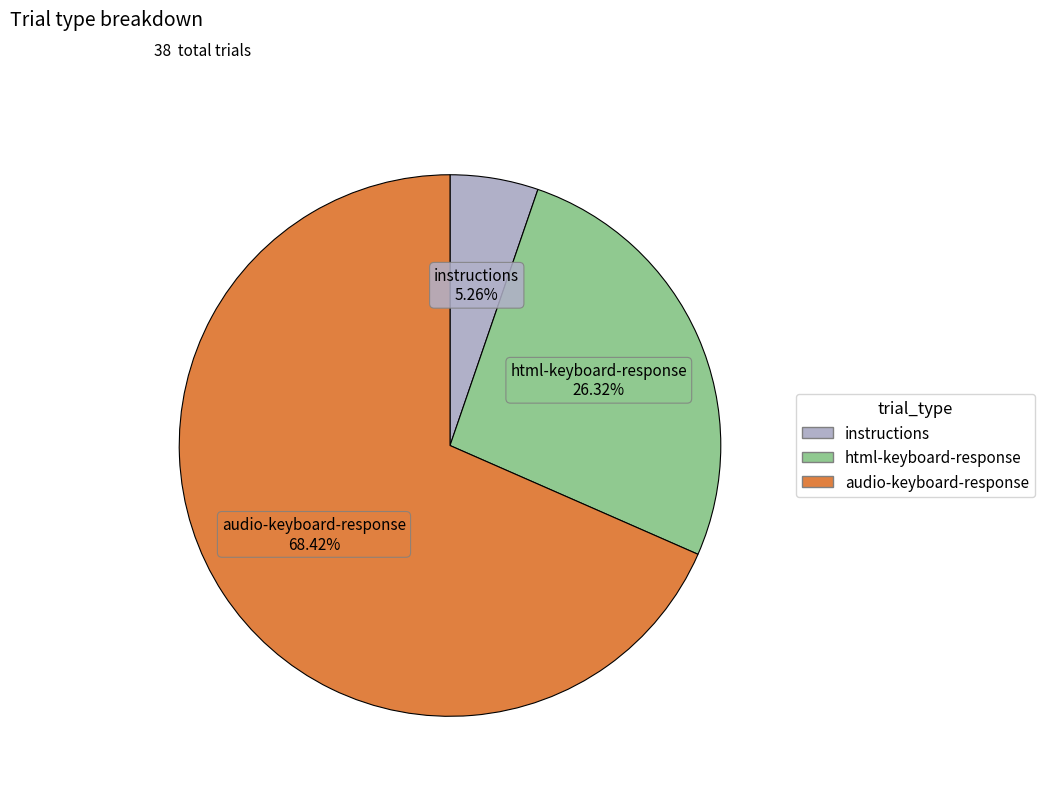

What is the total percentage of audio-keyboard-response and html-keyboard-response?

94.7%